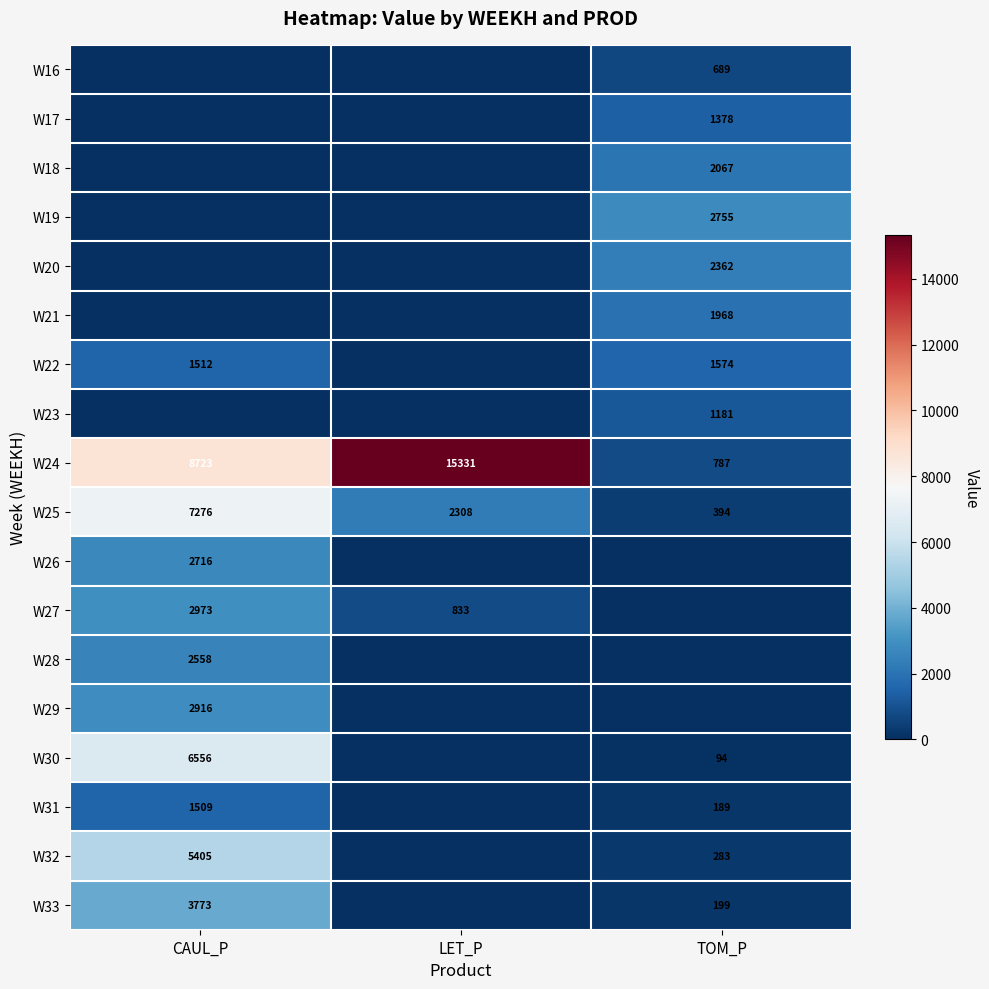

The W32 series shows 5405 at CAUL_P. True or false?

True